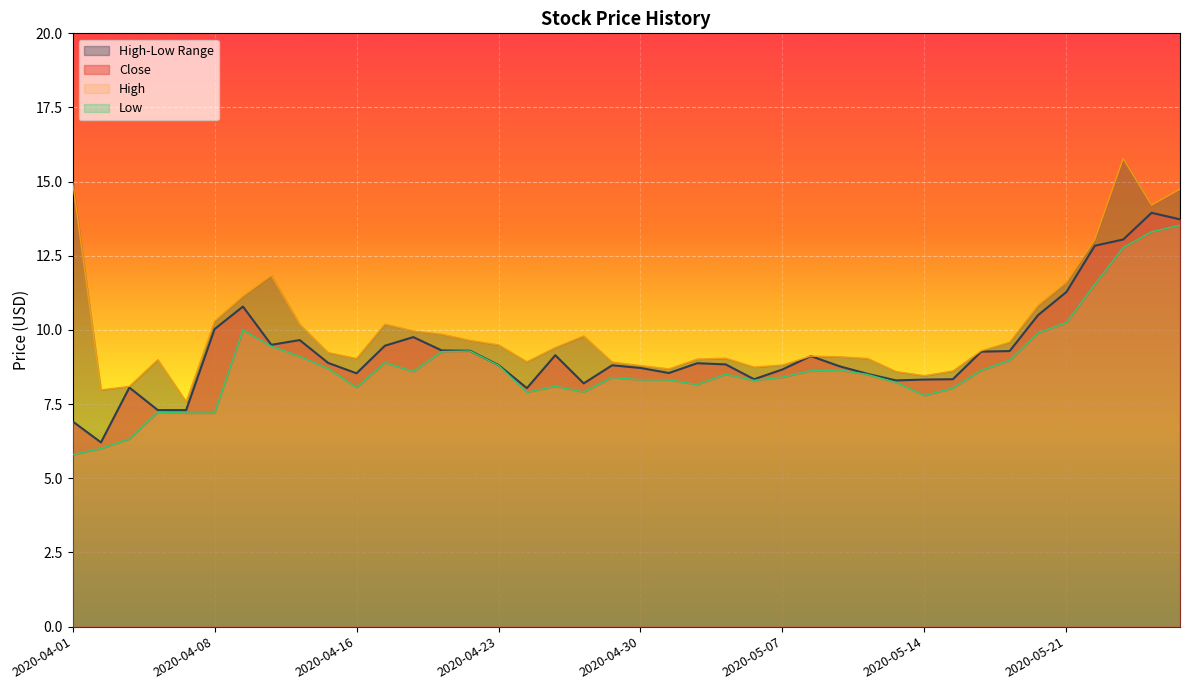

How many interior local valleys does the Close series have?

8